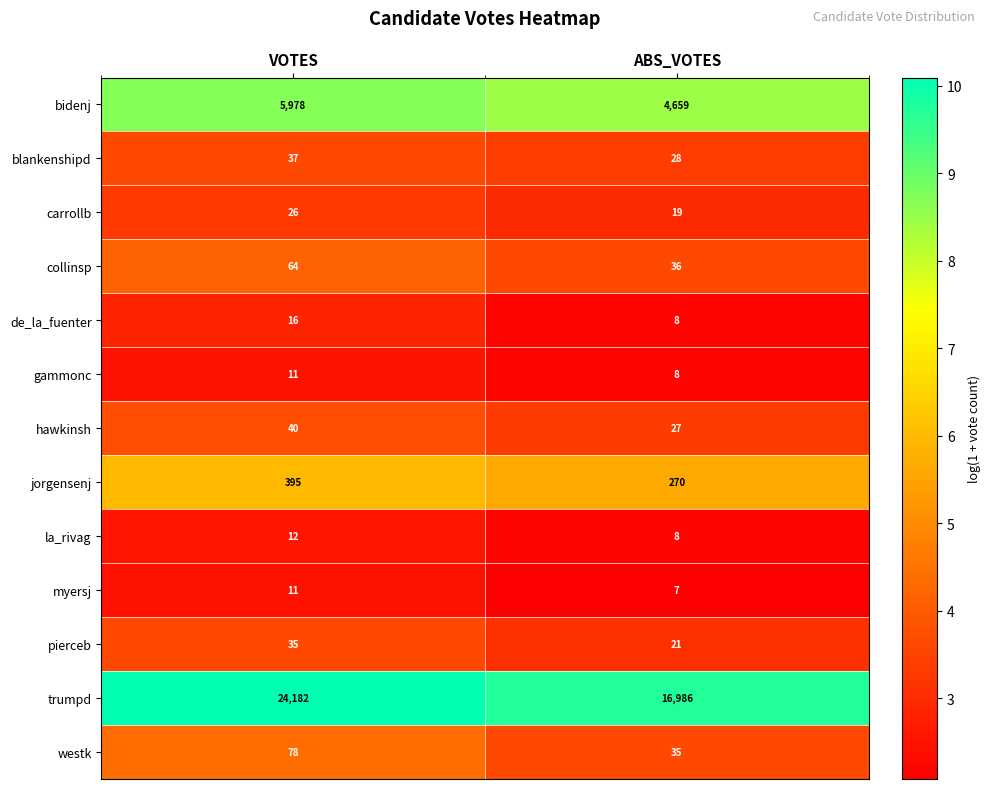

At which label is carrollb closest to 22?

ABS_VOTES